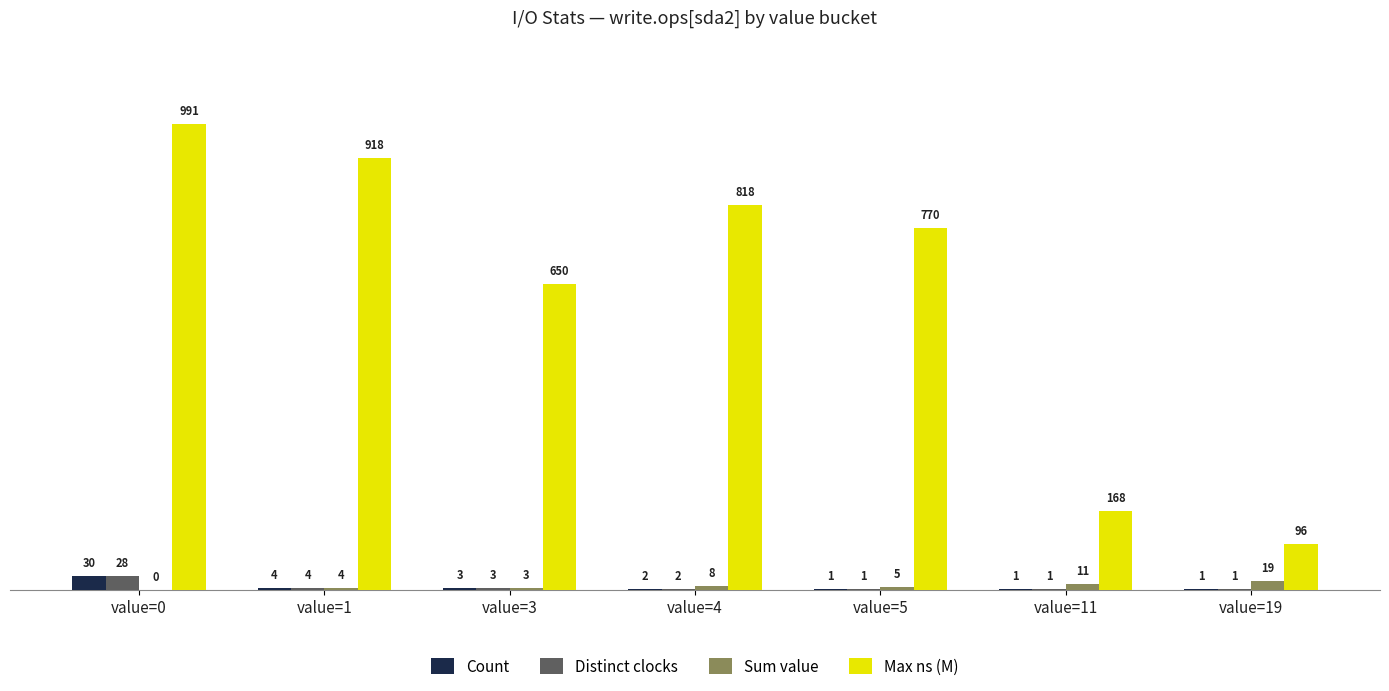

Is the value of Distinct clocks at value=0 greater than the value of Count at value=3?

Yes